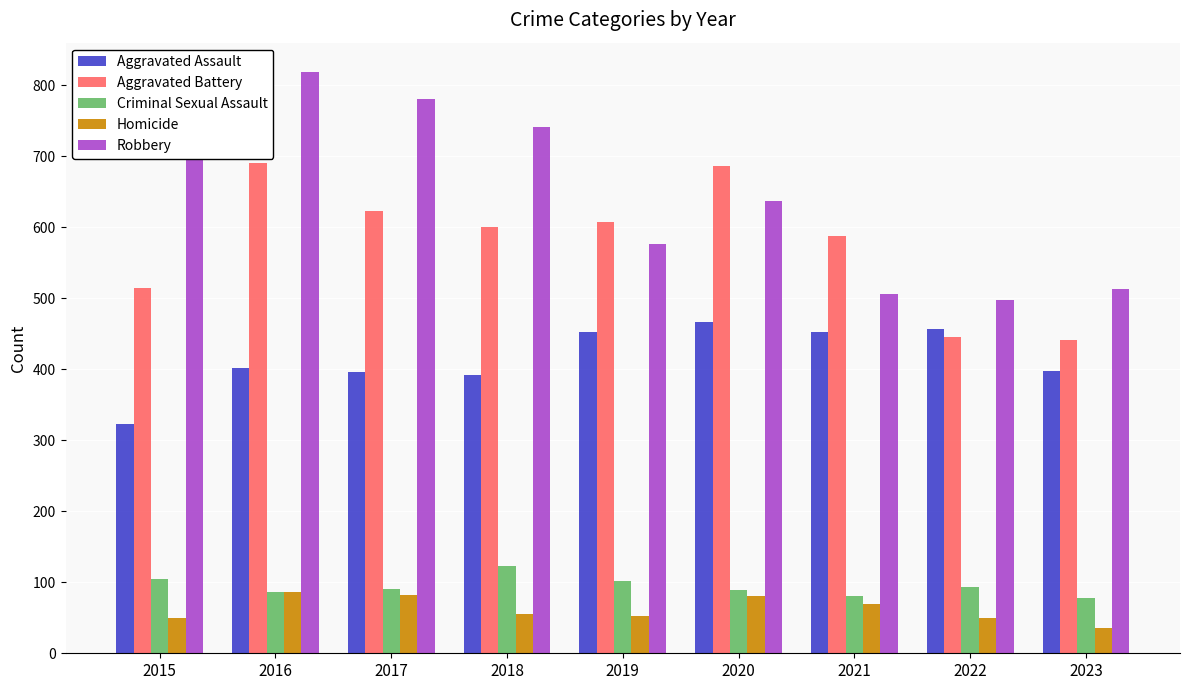

How many bars are there in total?

45